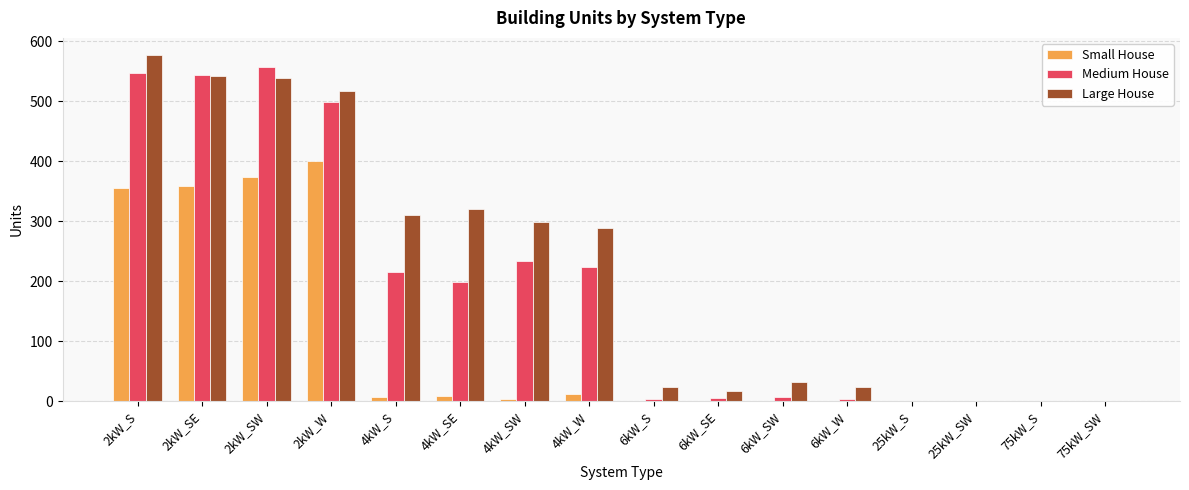

Between 2kW_SE and 75kW_SW, which series saw the biggest shift?

Medium House